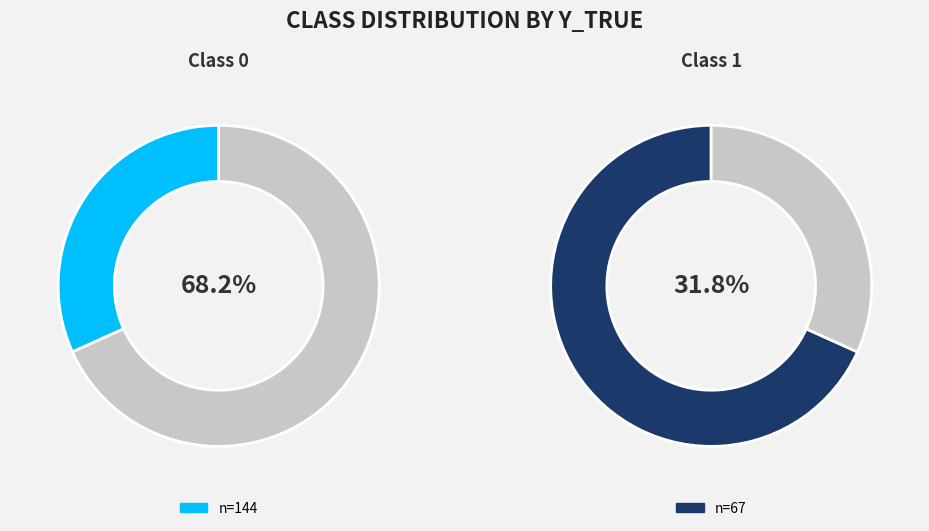

Is 1 the majority of the pie?

No